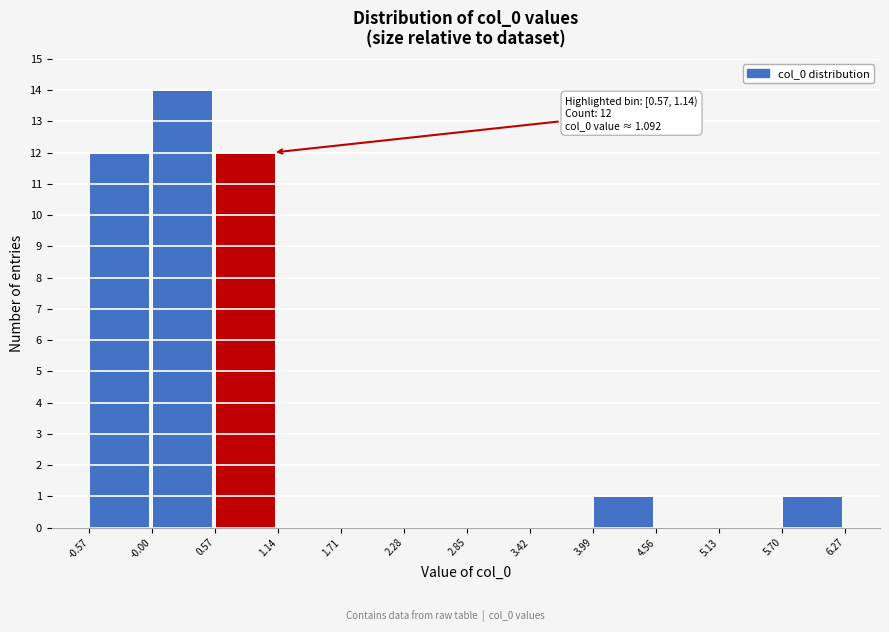

Which range on the x-axis has the tallest bar?

-0.00 to 0.57